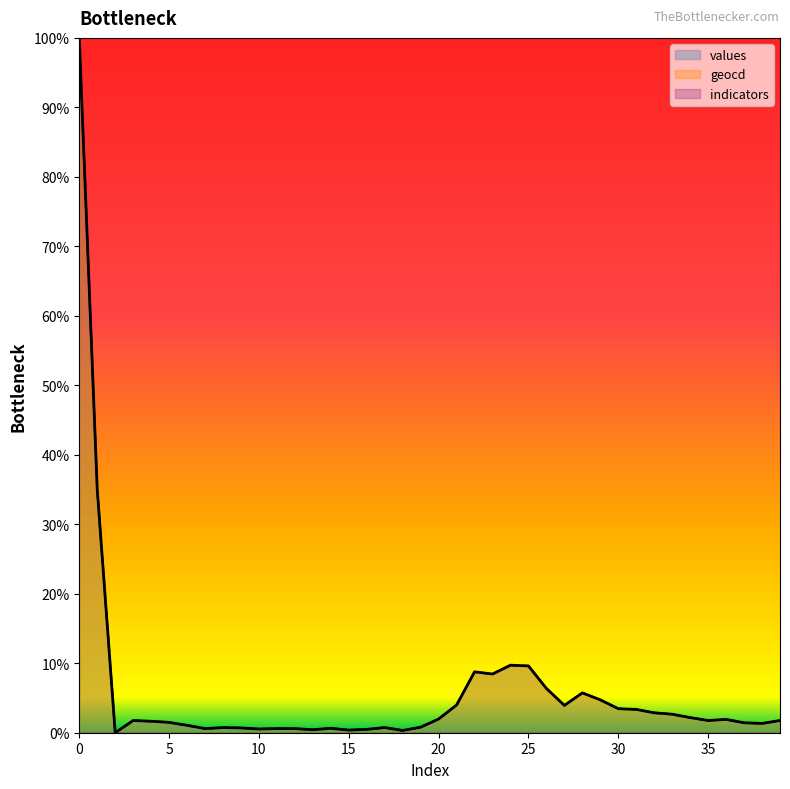

After their last crossing, which series has the higher values: geocd or values?

values